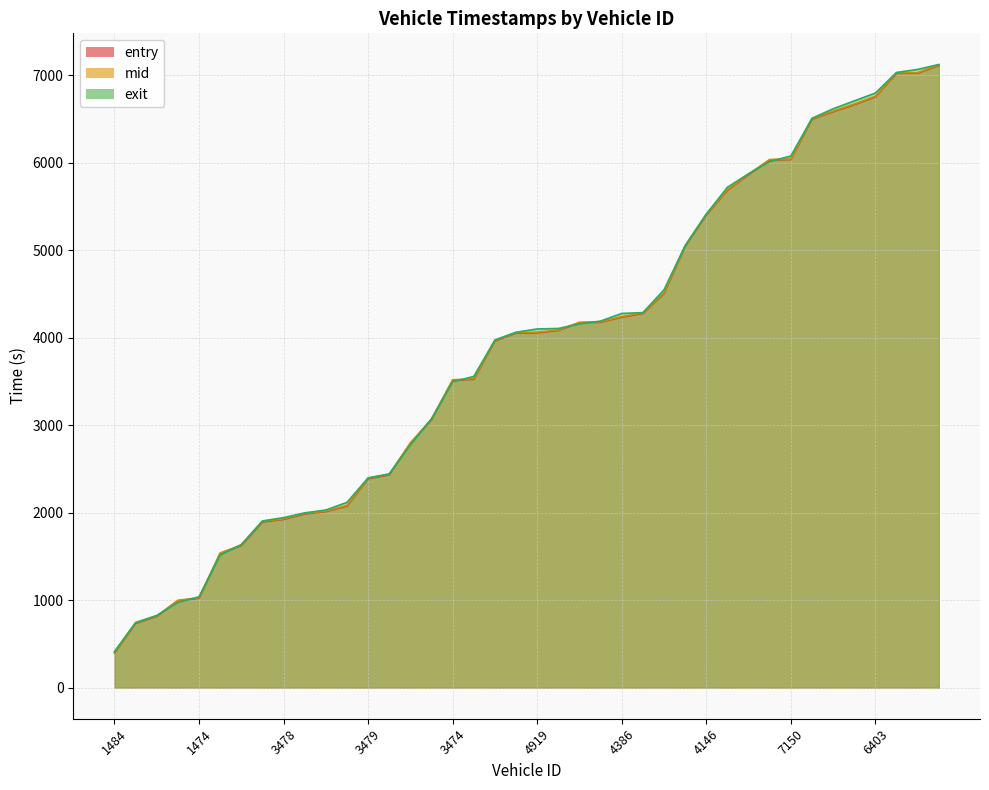

At which category is the sum across all series the highest?

6135